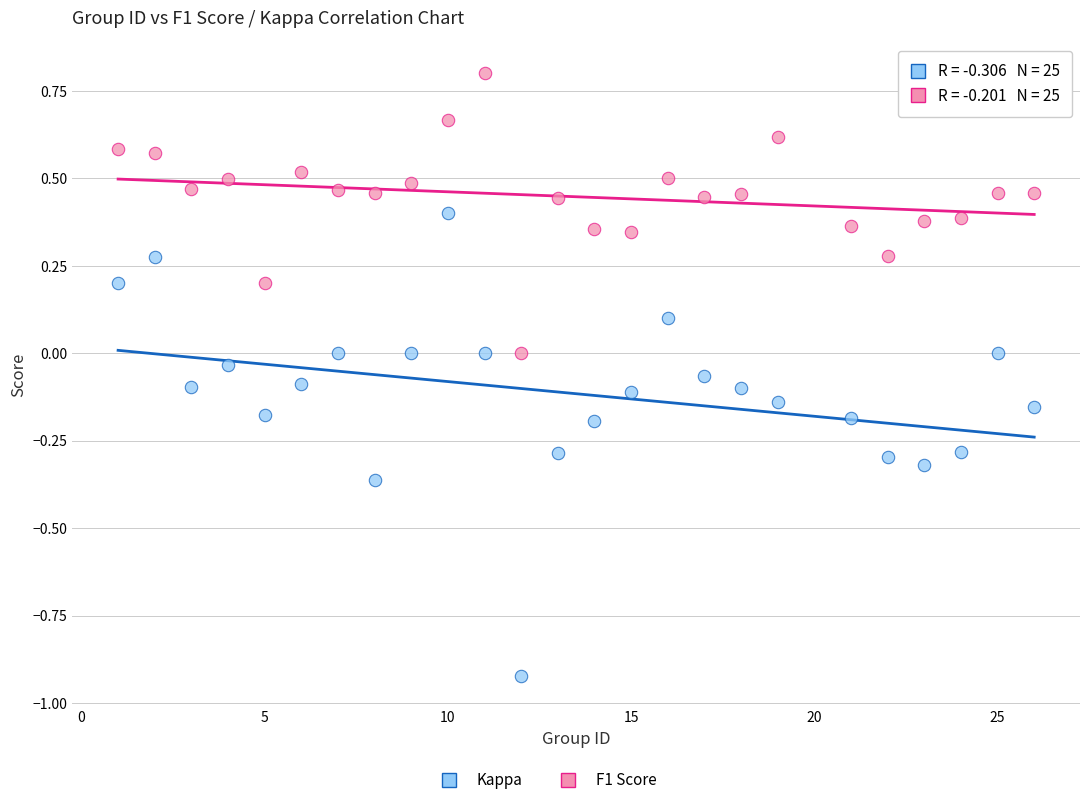

Across all data points, what is the range of X values (max minus min)?

25.0